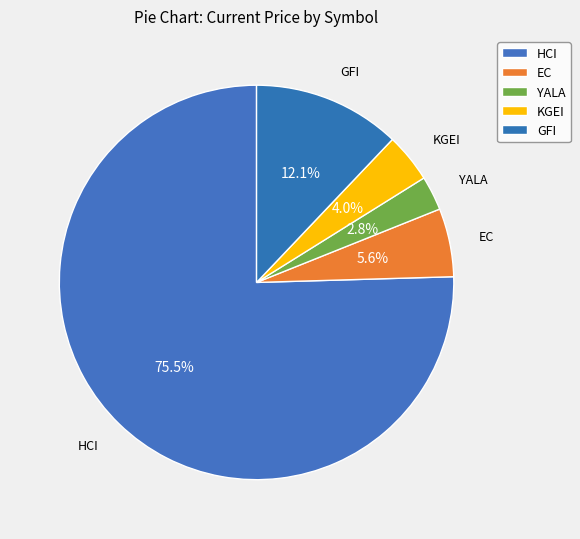

Count the number of slices in the pie.

5